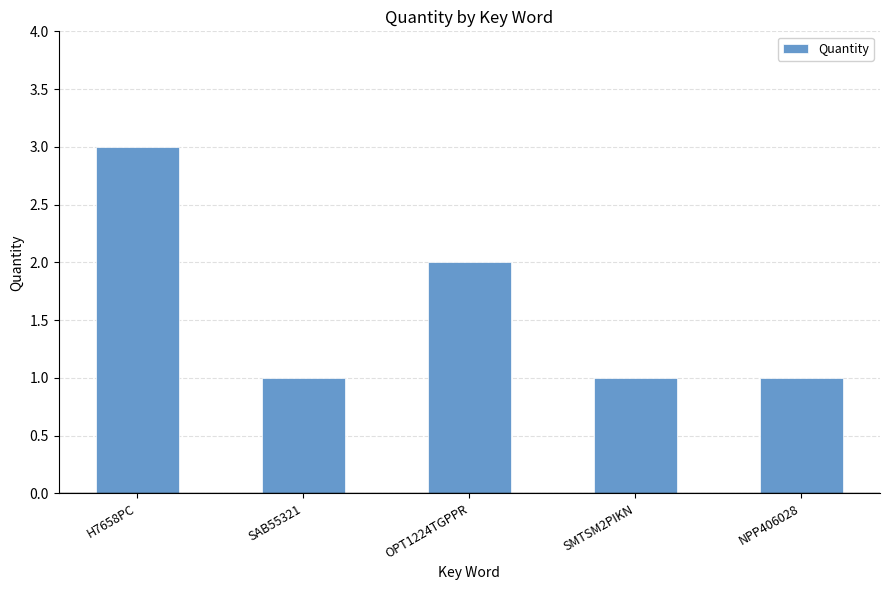

What is the sum of the values at SMTSM2PIKN and H7658PC?

4